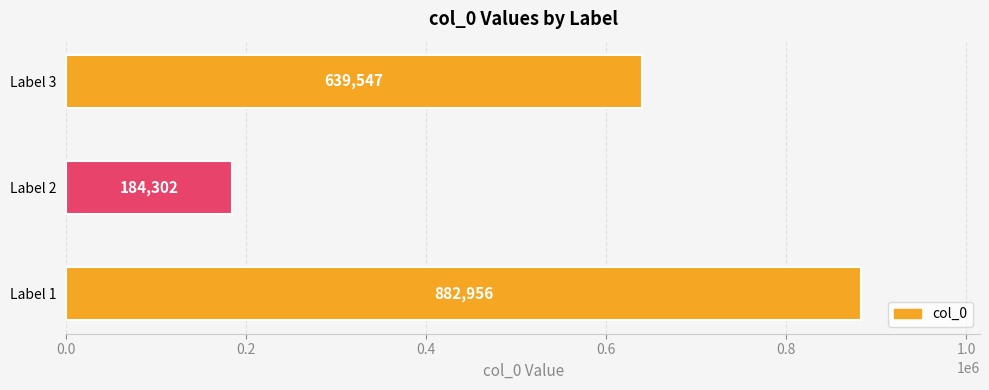

Count the values in the range 184302 to 882956.

3